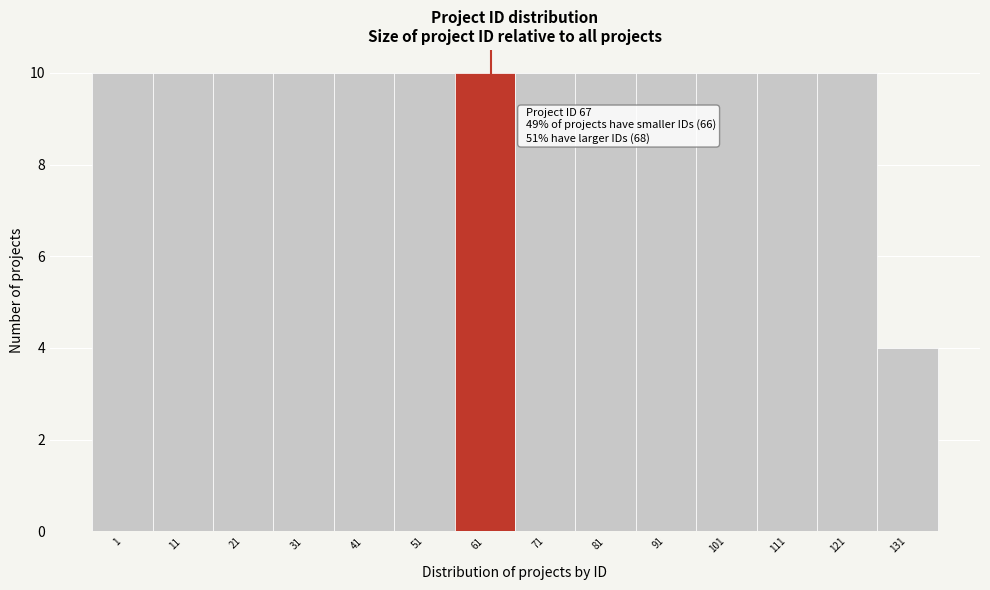

Reading left to right, transcribe all the data shown in this chart.

1=10	11=10	21=10	31=10	41=10	51=10	61=10	71=10	81=10	91=10	101=10	111=10	121=10	131=4